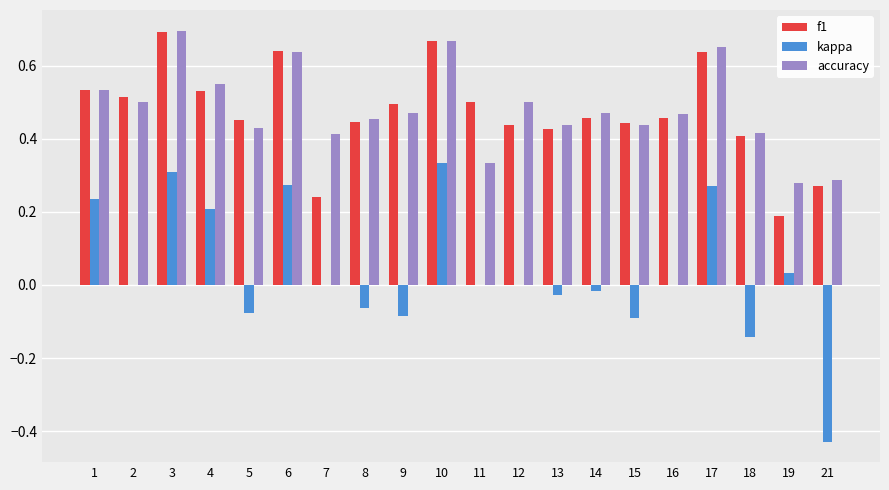

Are the bars grouped side by side (vs. stacked)?

Yes